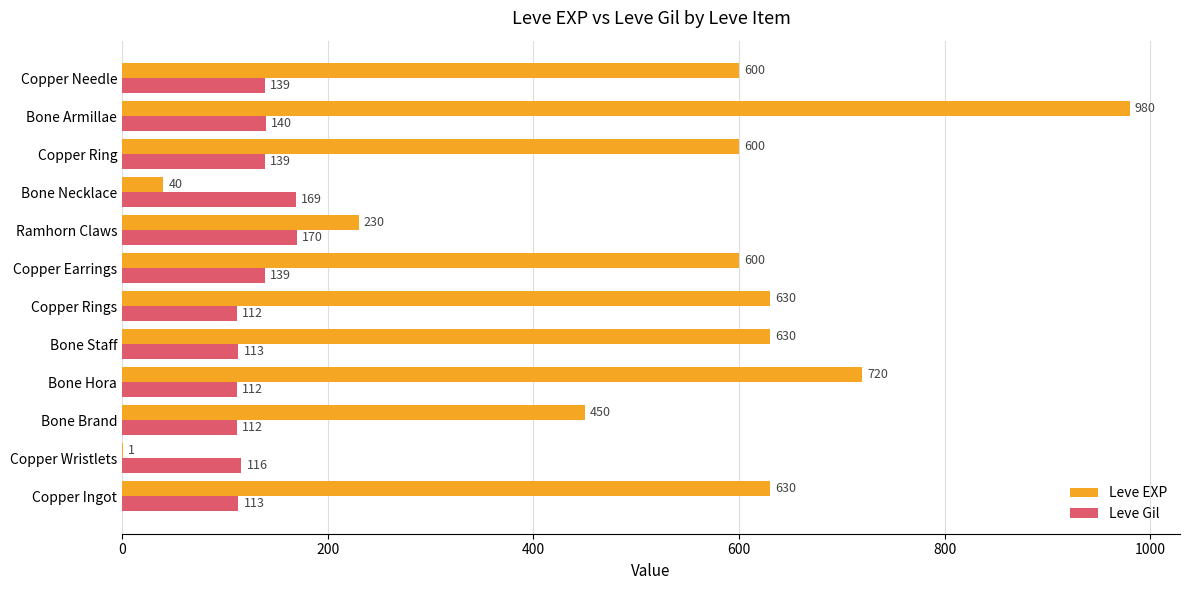

The value of Leve EXP at Copper Ring is 226. True or false?

False